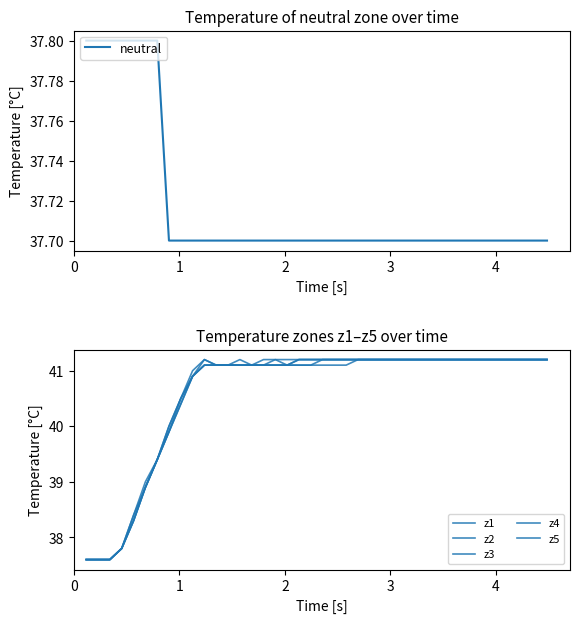

How many values in the z1 series are below 41?

10